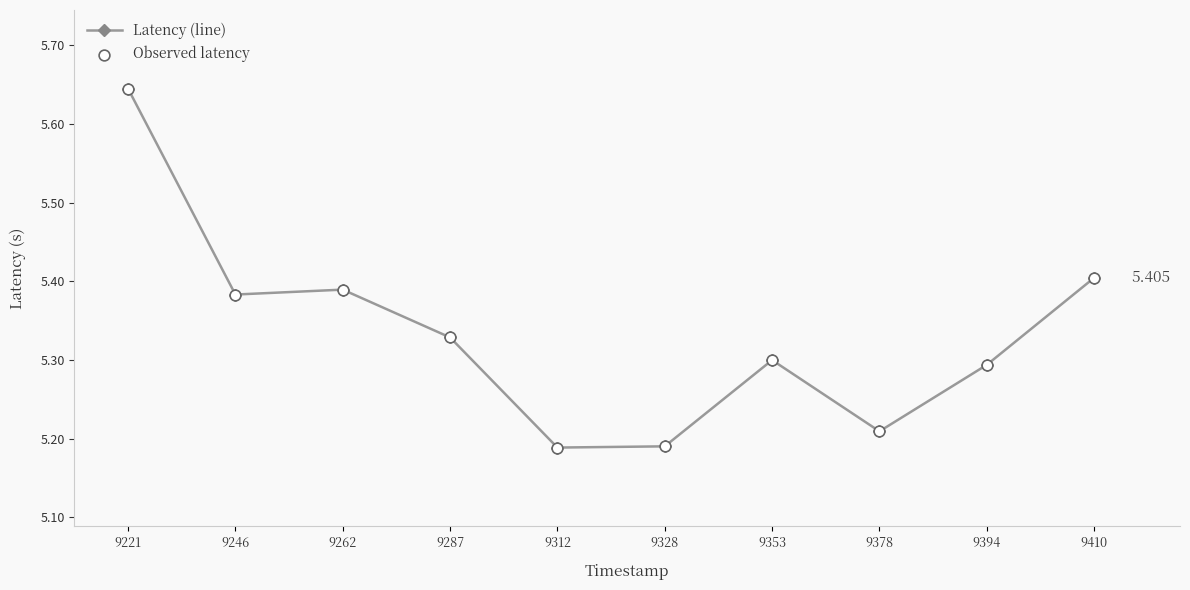

True or false: there are more than 2 points higher than both neighbors.

False